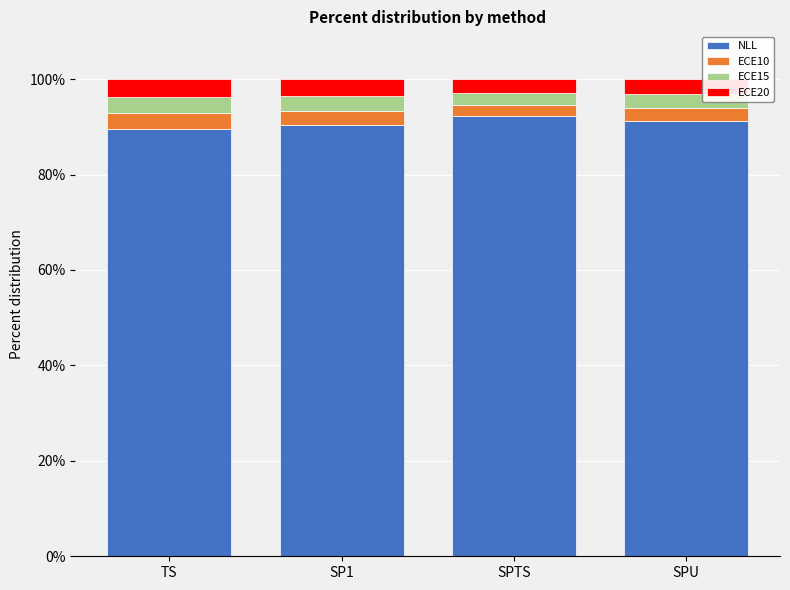

True or false: NLL has a value of 130.6 at SPU.

False